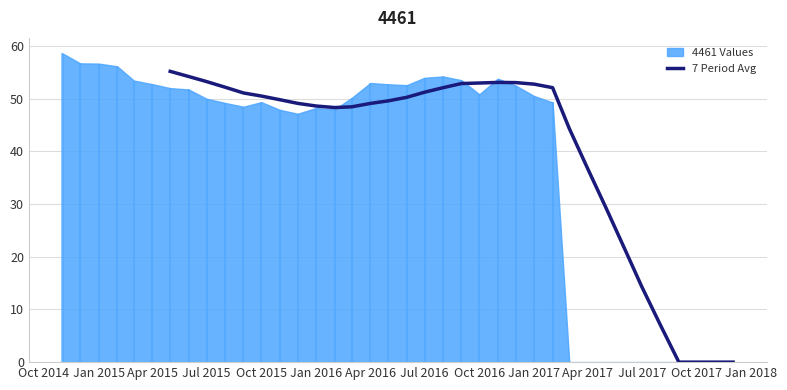

The chart shows a value of 68.2 at Apr 2016. True or false?

False